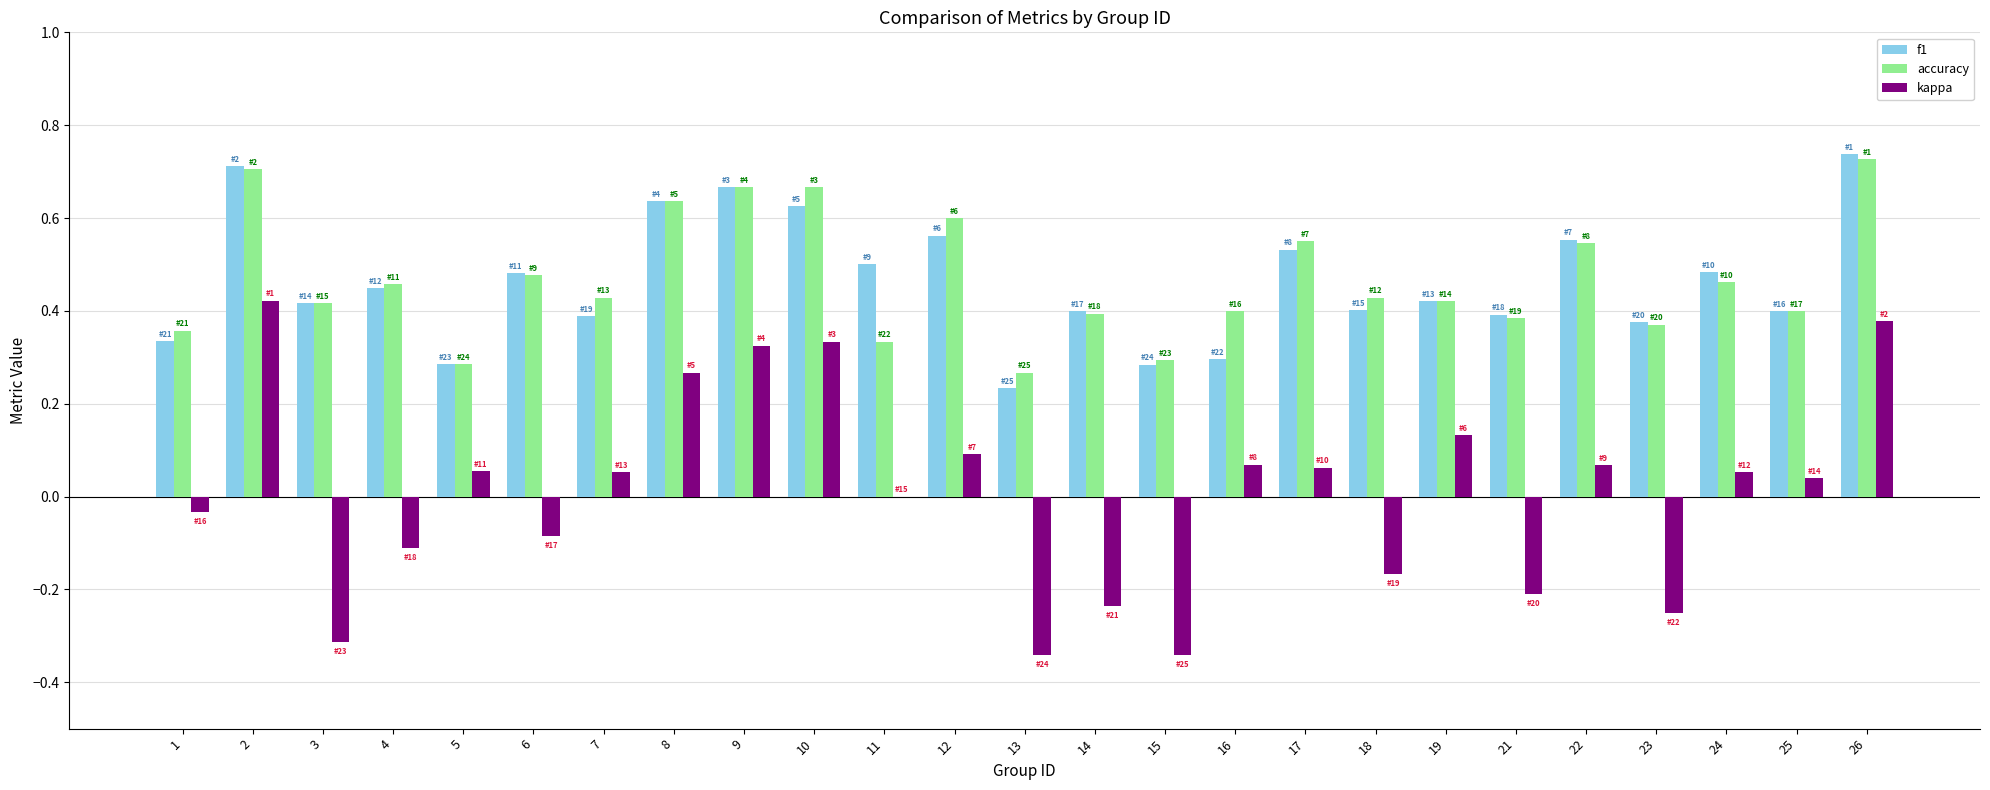

True or false: accuracy has a value of 0.4 at 7.

True